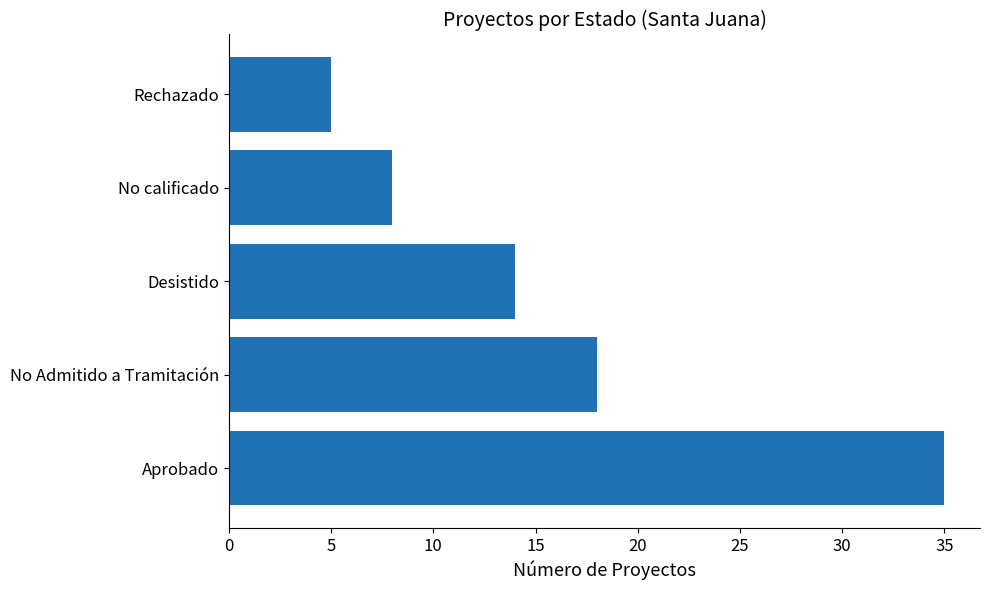

What is the ratio of the value at Aprobado to the value at No Admitido a Tramitación?

1.9